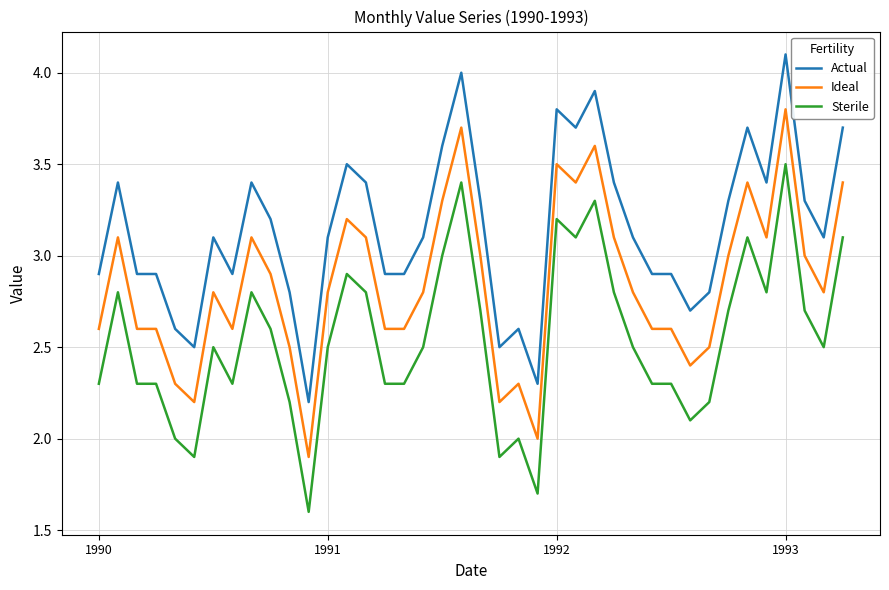

What is the sum of all Actual values?

125.8